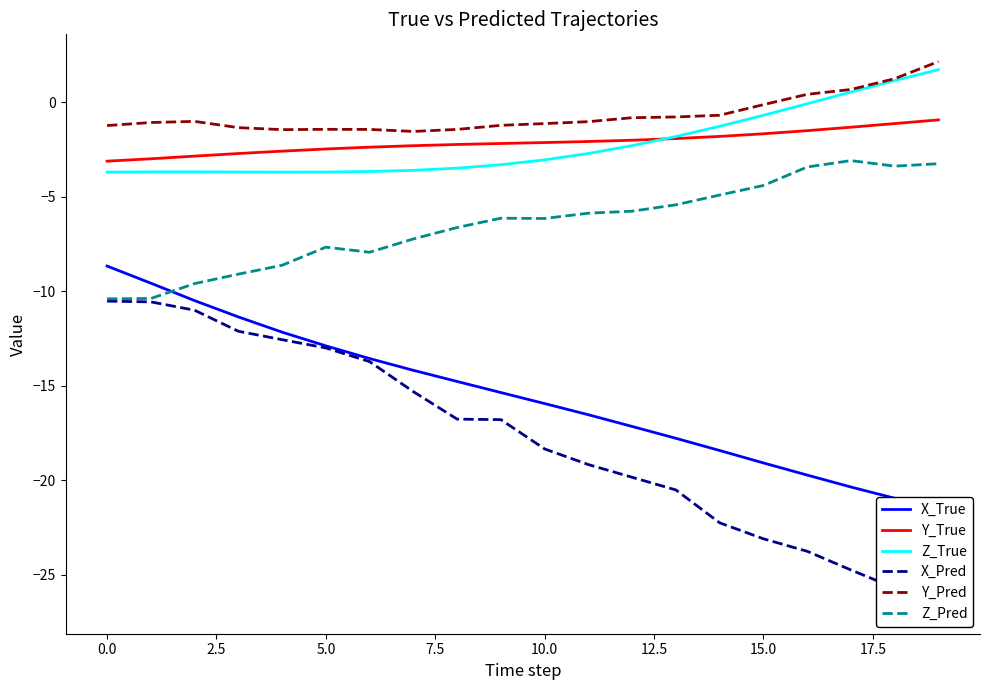

What is the highest value of the Y_True series?

-0.9